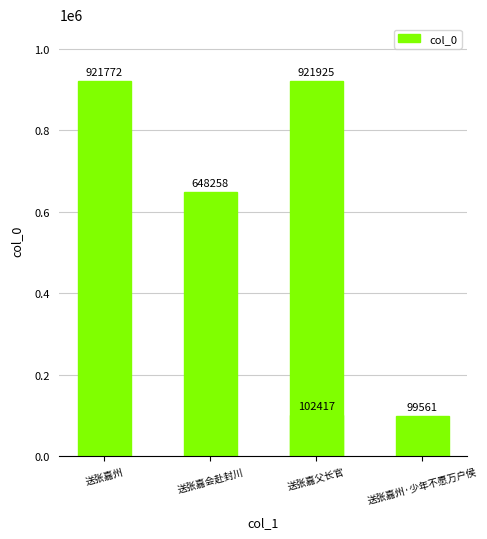

How many series are shown in this chart?

1